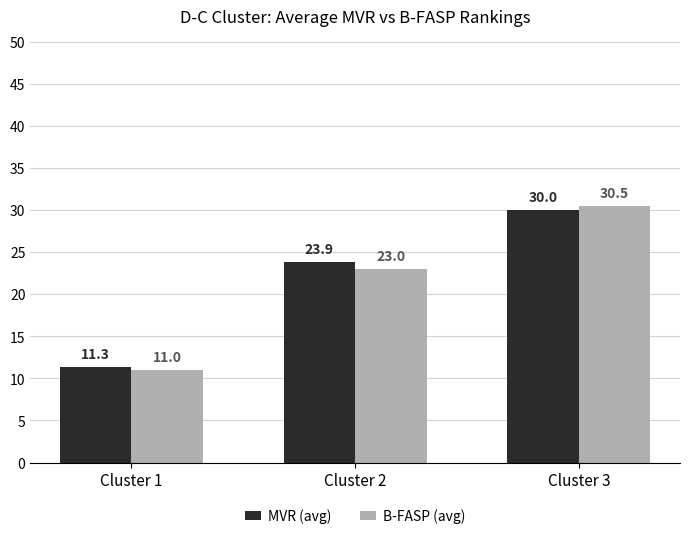

True or false: MVR (avg) has a value of 30.0 at Cluster 3.

True